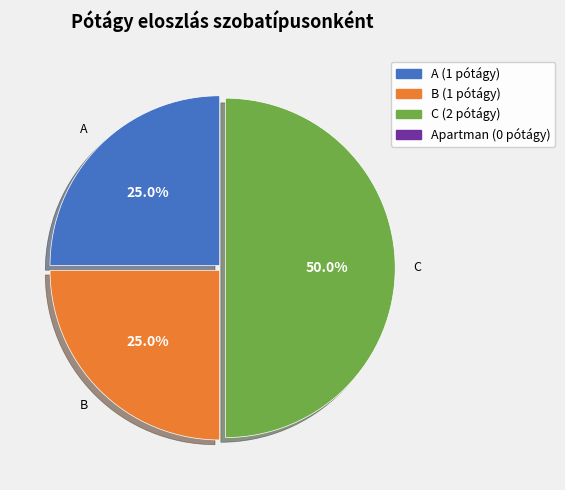

How many segments does this pie chart have?

3